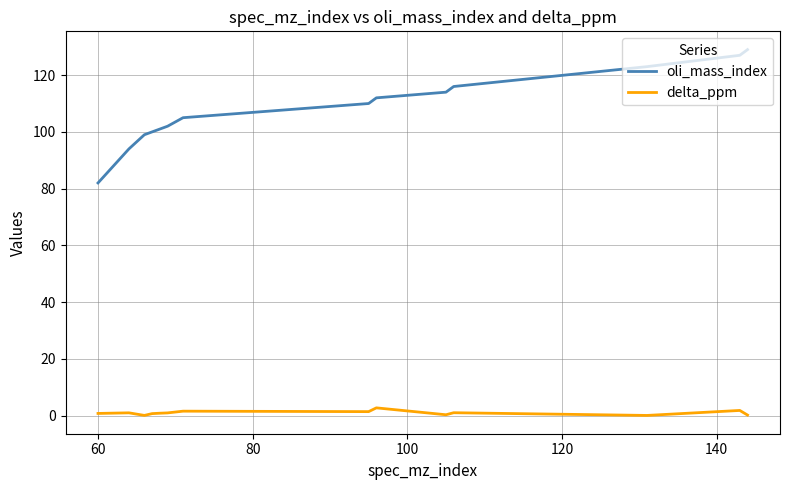

Which series has the widest spread of values?

oli_mass_index